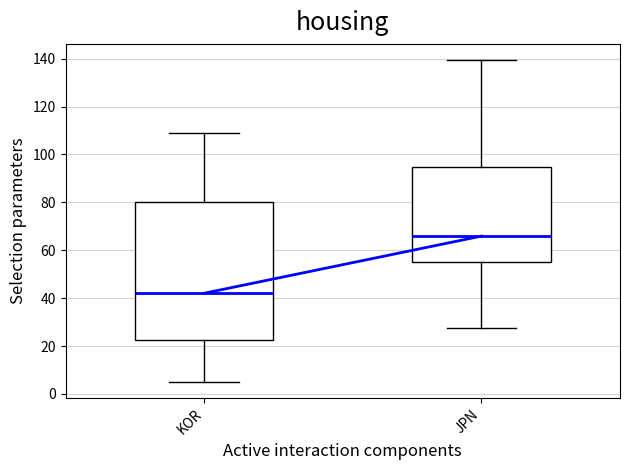

Reading left to right, transcribe this box plot: for each box, give where its median line is, the range the box spans, and where its two whiskers end, as read against the y-axis. The values are not printed on the chart, so give them approximately, as read against the axis.

KOR: median 42, box 22 to 80, whiskers 4 to 110
JPN: median 66, box 54 to 94, whiskers 28 to 140